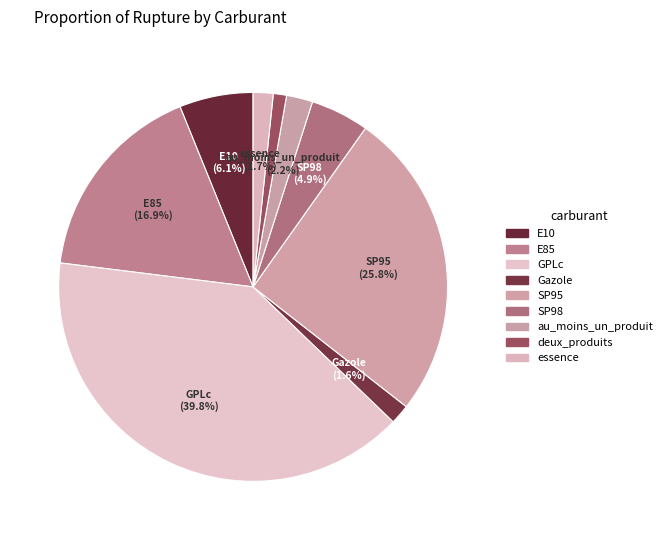

How many slices are in this pie chart?

9